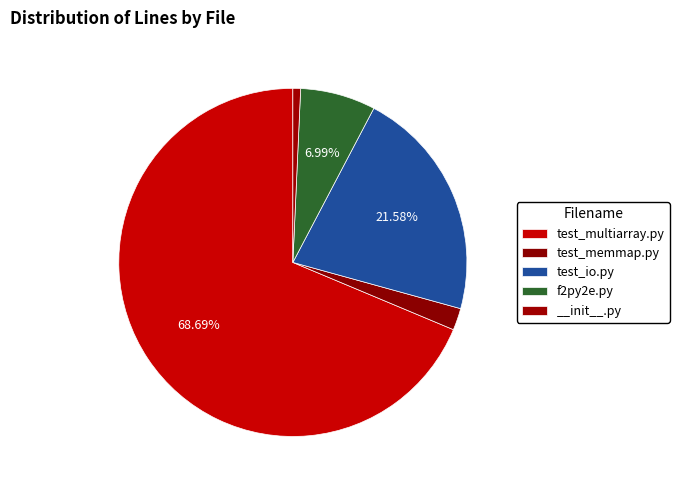

How many slices are in this pie chart?

5